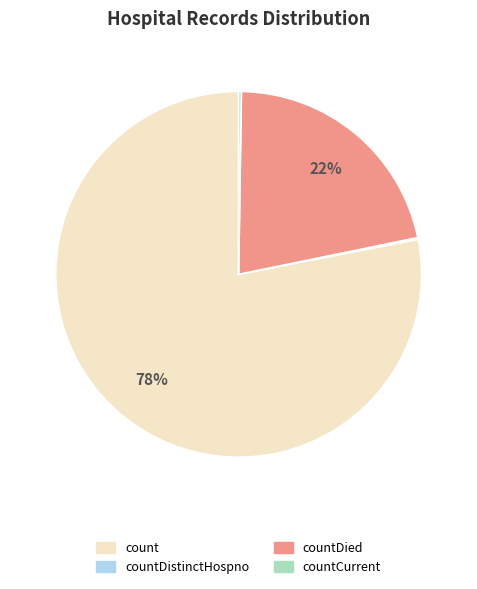

Is there a majority slice in this chart?

Yes